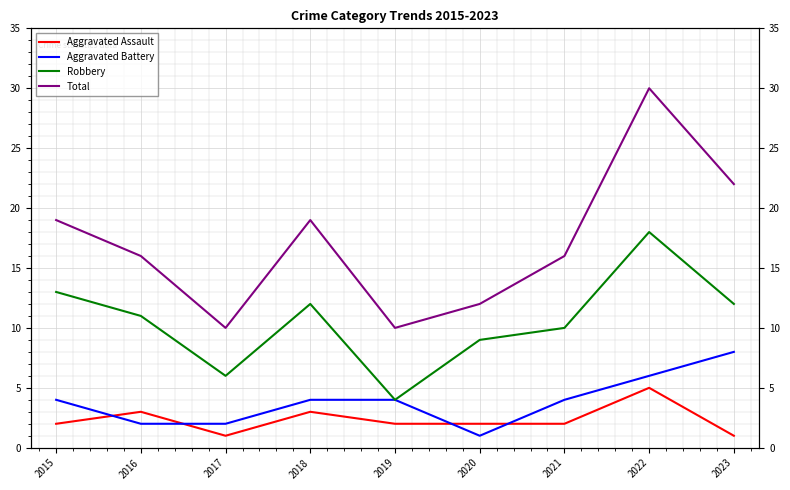

Which series has the largest total across all categories?

Total